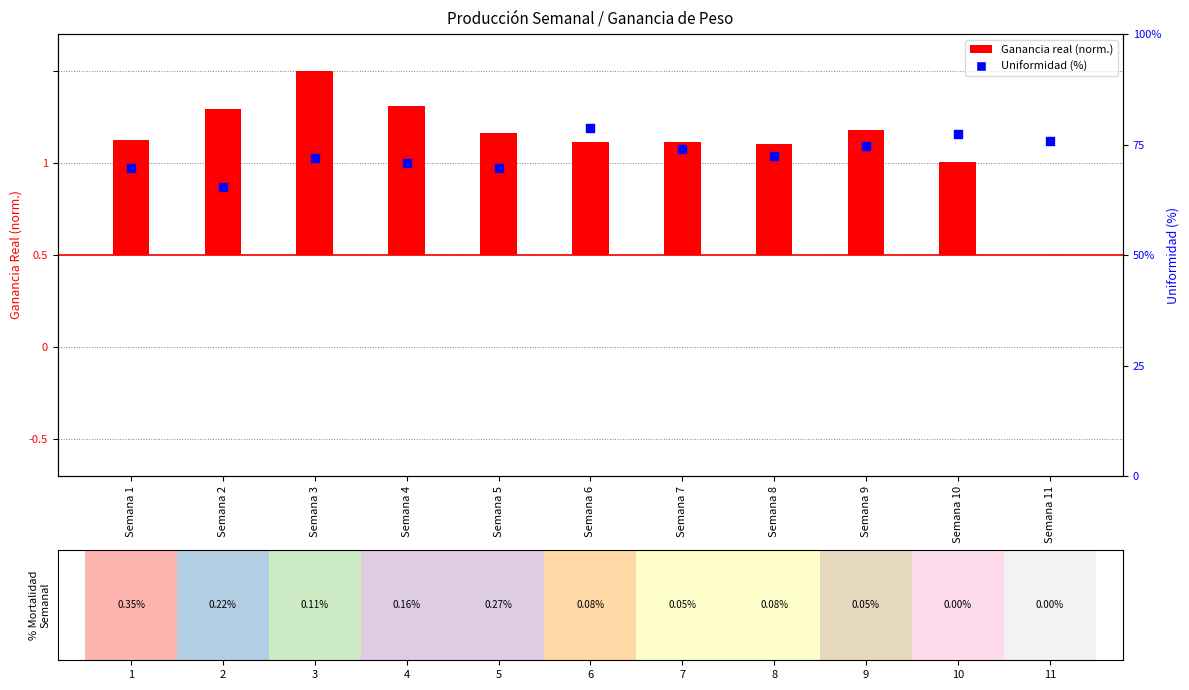

What is the change in value from Semana 4 to Semana 8?

+1.6